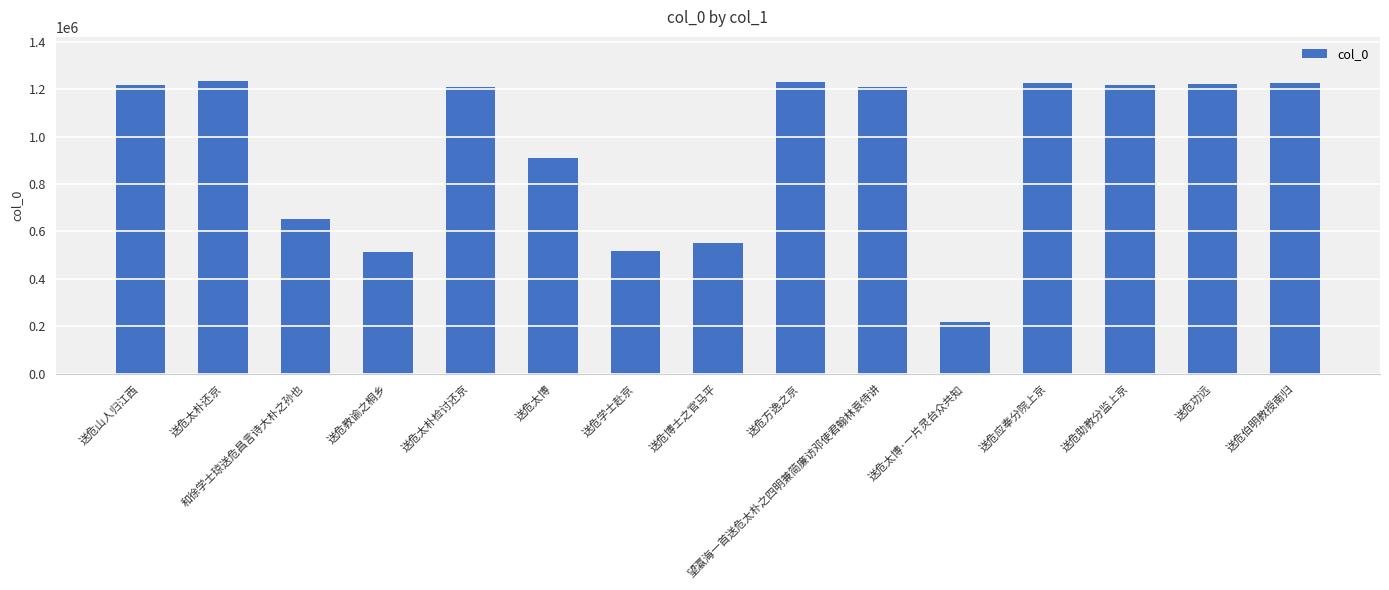

What is the difference between the maximum and minimum values?

1018351